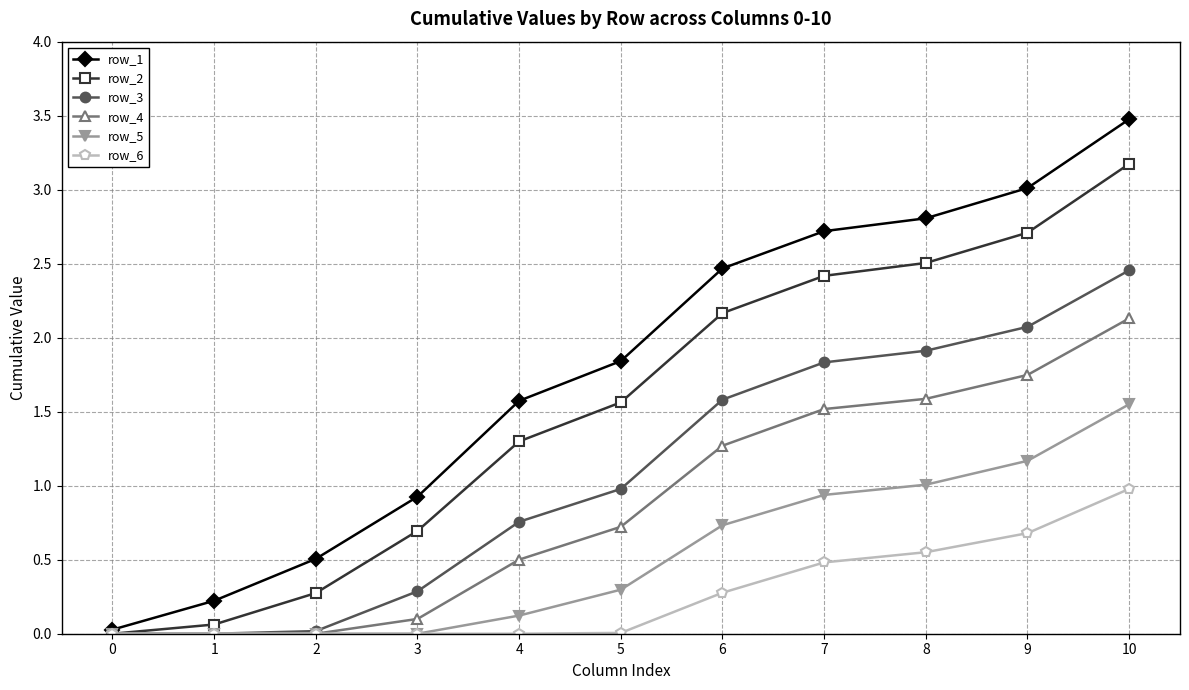

What is the total value across all series at 4?

4.3